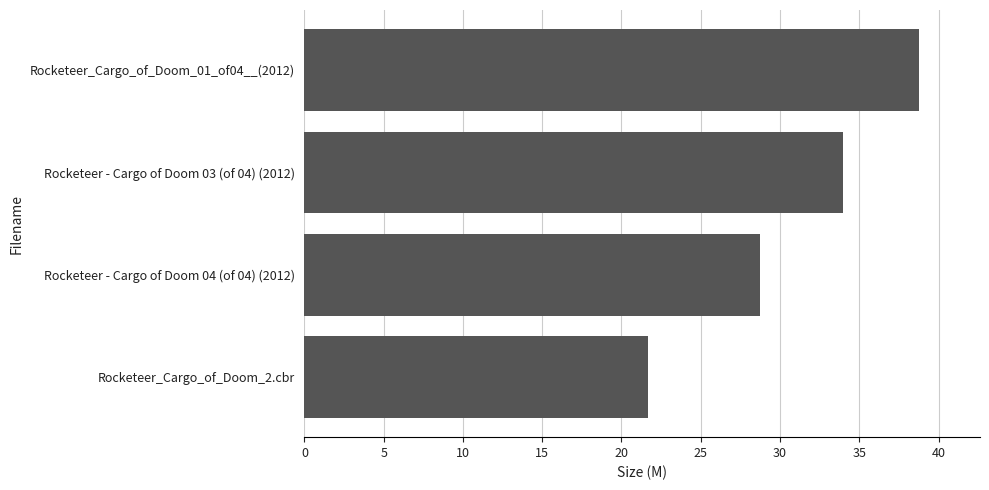

The value at Rocketeer - Cargo of Doom 03 (of 04) (2012) is 59.1. True or false?

False